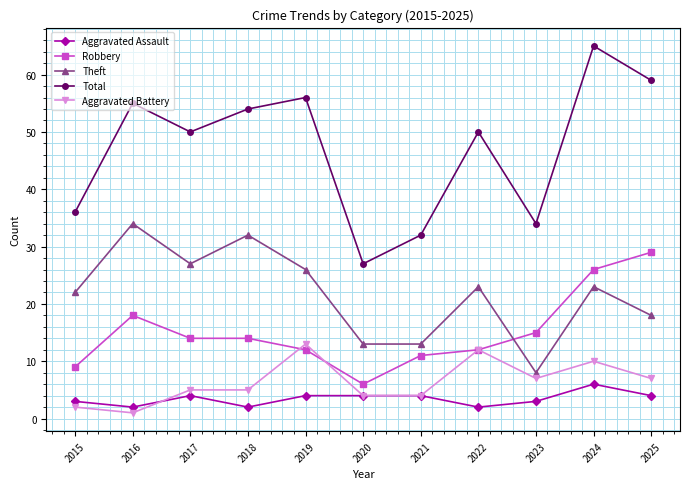

What is the value of the Theft point at the 11th from the left?

18